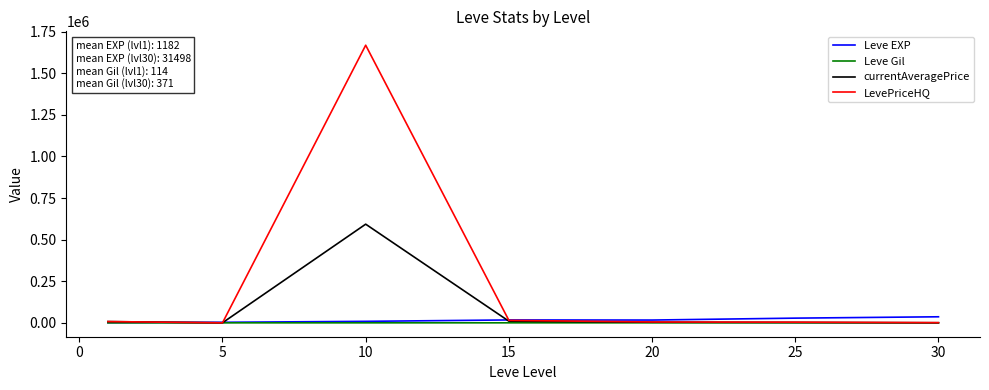

What are all the series names shown in the legend?

Leve EXP, Leve Gil, currentAveragePrice, LevePriceHQ